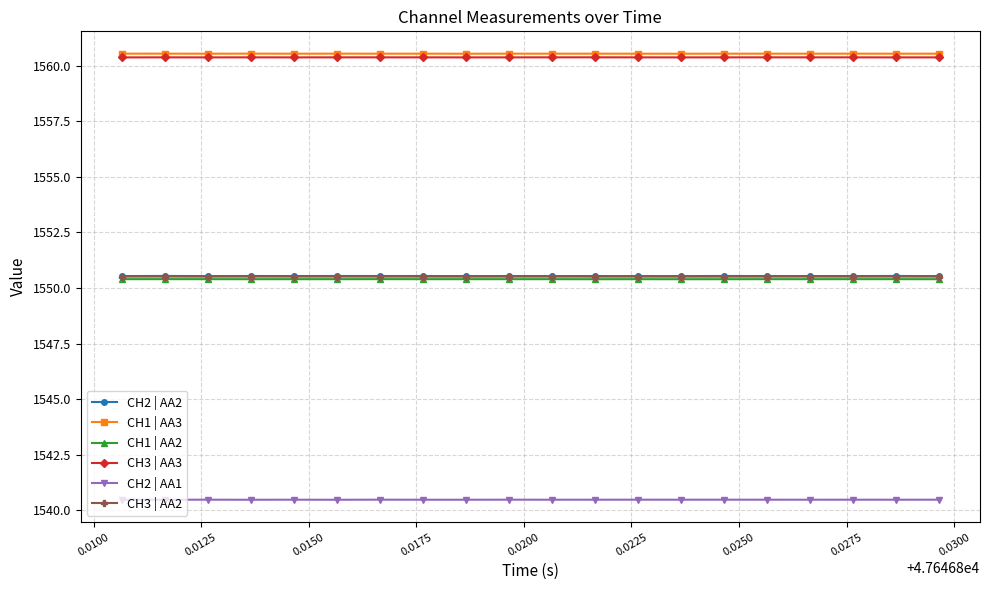

How many lines are shown in the chart?

6